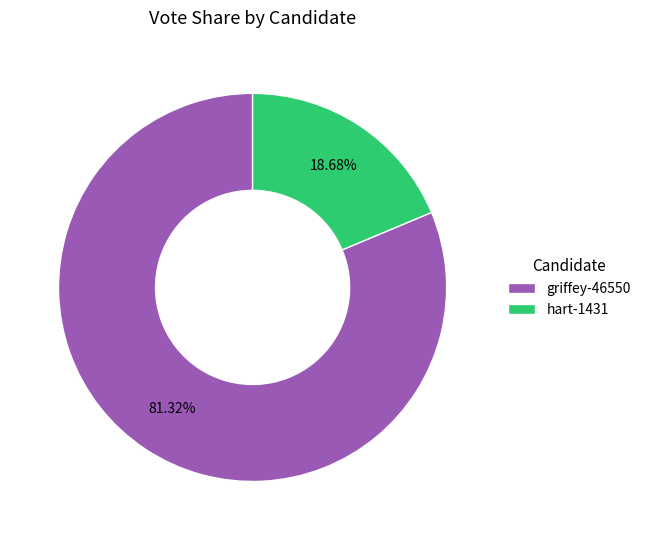

Approximately how many times larger is the value at griffey-46550 compared to hart-1431?

4.4